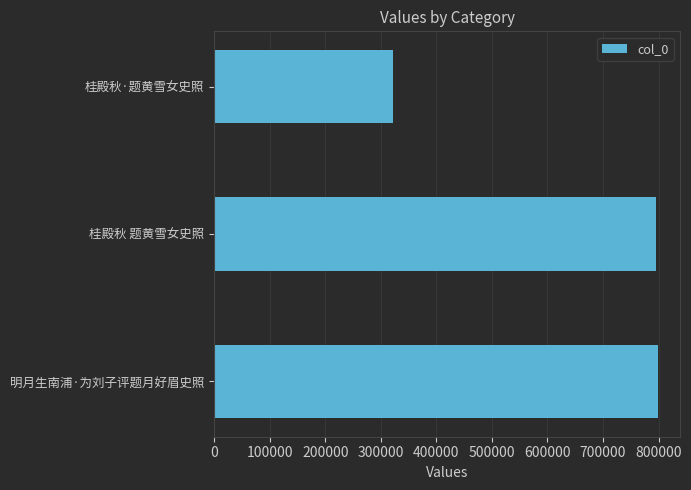

What is the change in value from 桂殿秋 题黄雪女史照 to 桂殿秋·题黄雪女史照?

-472168